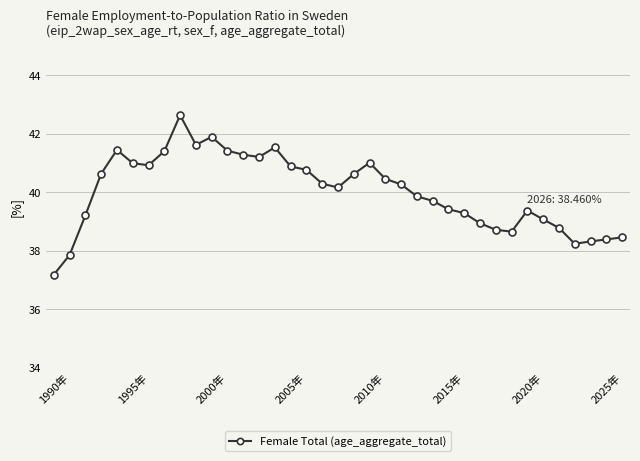

What is the difference between the maximum and second lowest values?

4.8